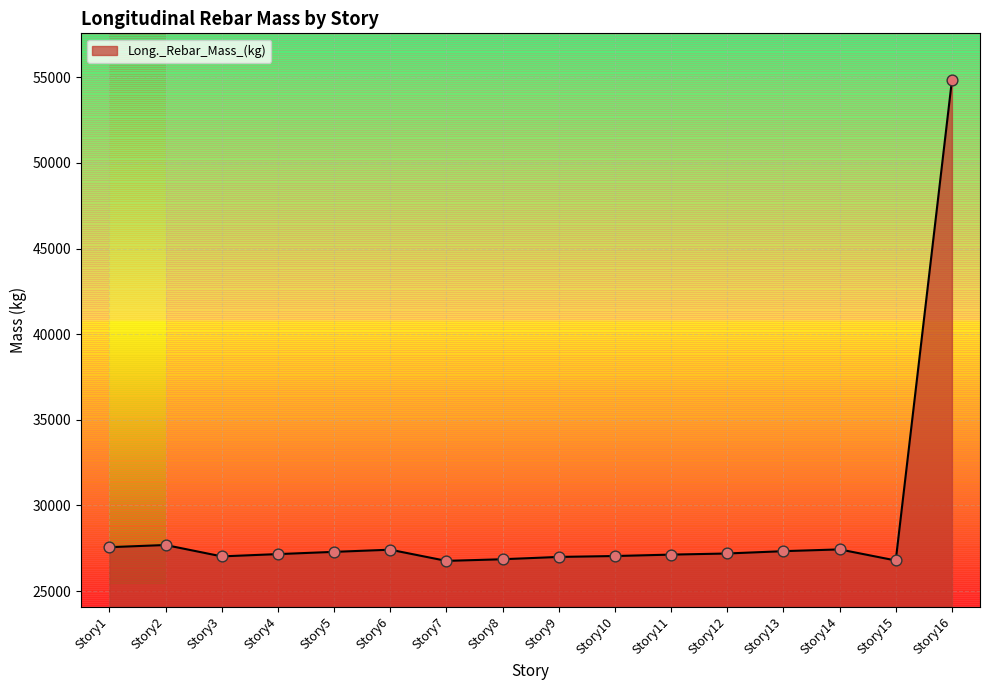

What is the change in value from Story1 to Story8?

-703.5